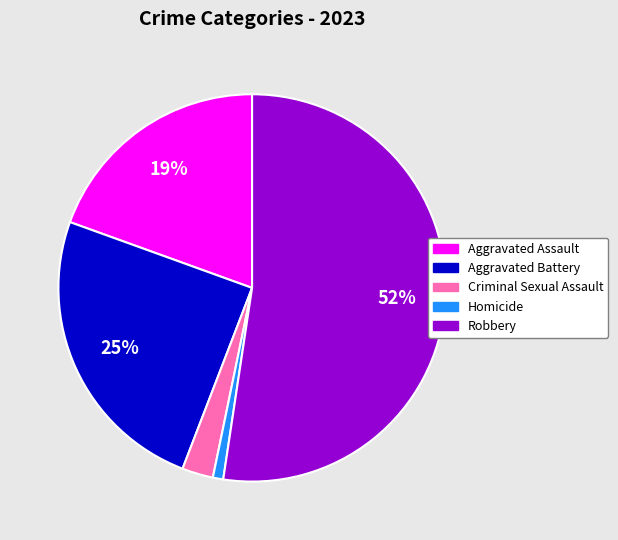

Which category accounts for the majority?

Robbery